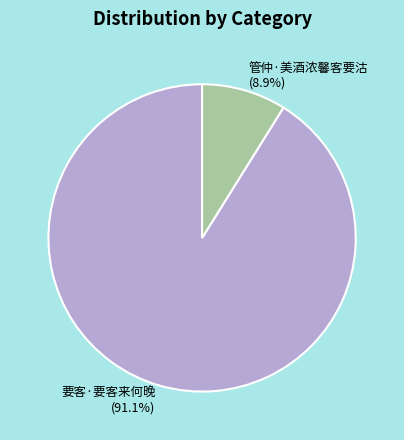

Rank the categories by value from highest to lowest.

要客·要客来何晚, 管仲·美酒浓馨客要沽